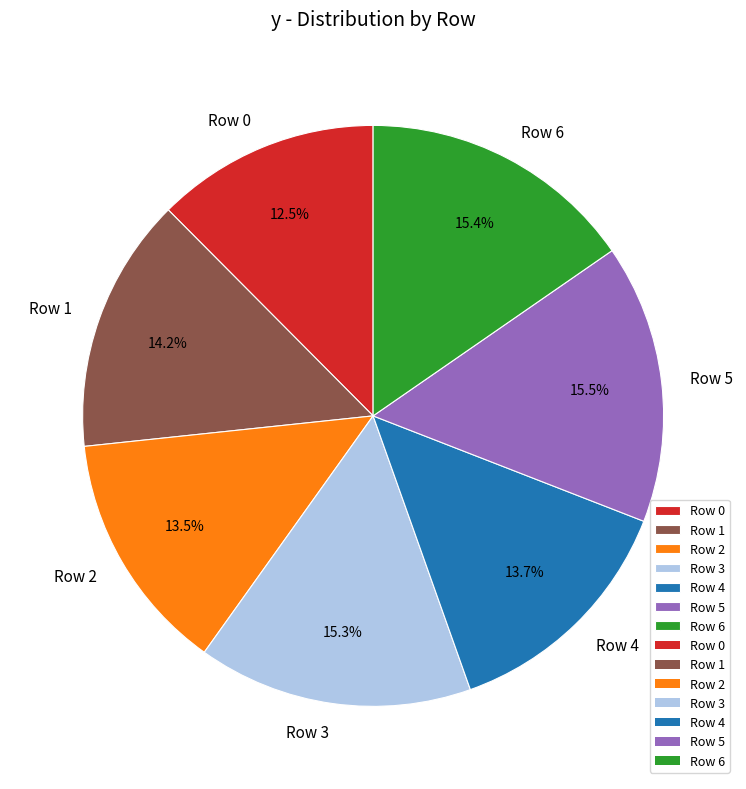

What percentage is the Row 6 slice, to the nearest percent?

15%